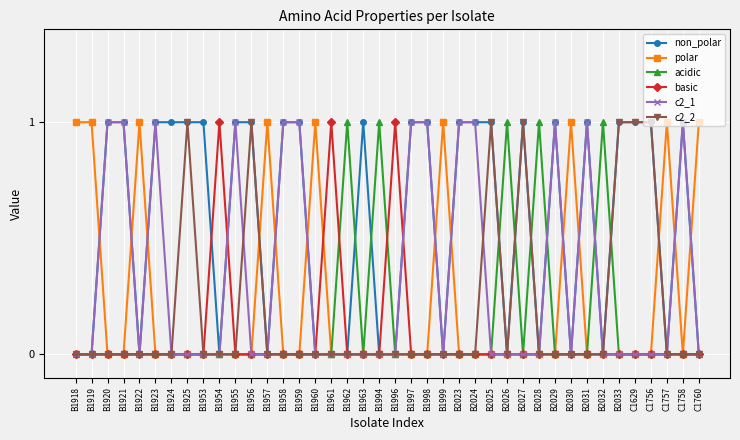

What is the difference between the maximum and second lowest values in the c2_1 series?

1